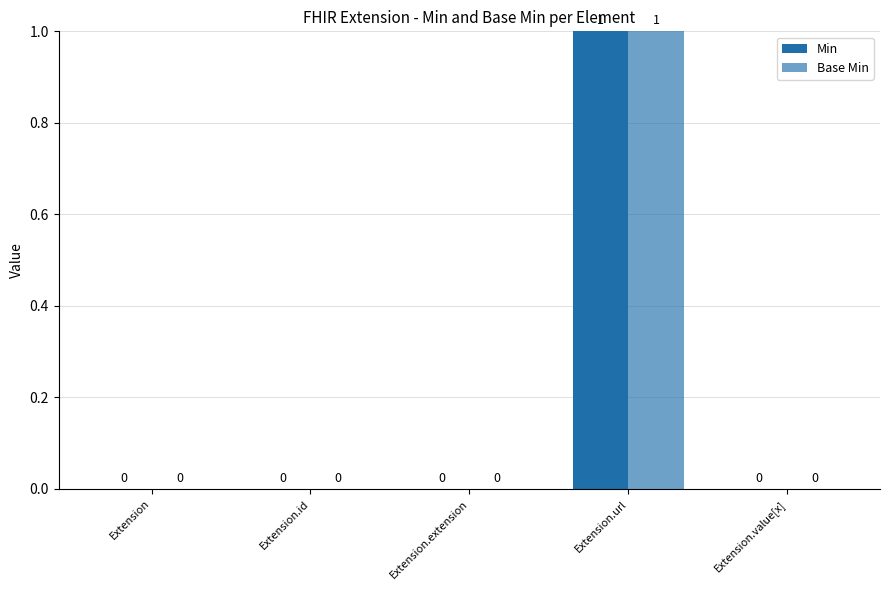

How many groups of bars are there?

5